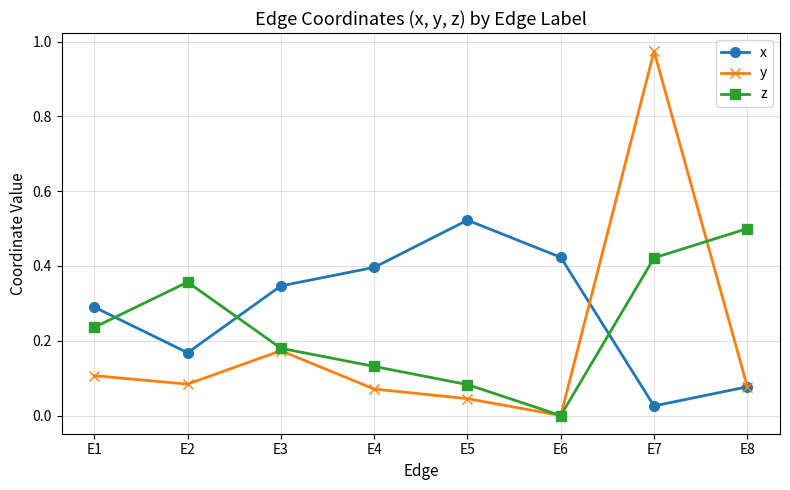

Where is the first local minimum for z?

E6